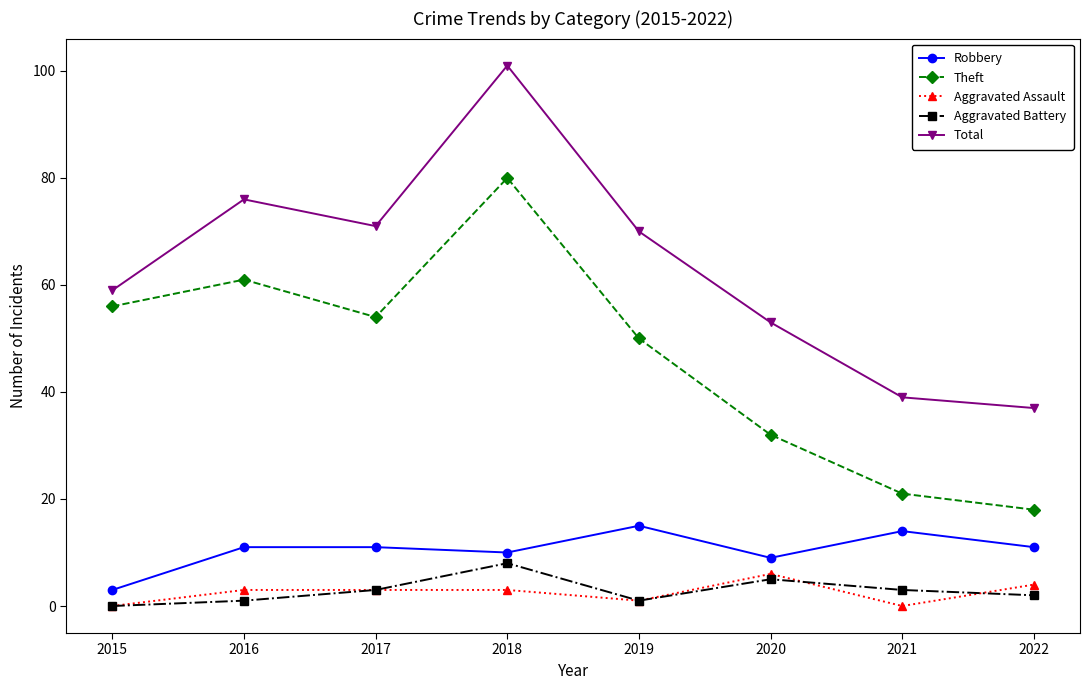

Rank the series by their maximum value, from lowest to highest.

Aggravated Assault, Aggravated Battery, Robbery, Theft, Total